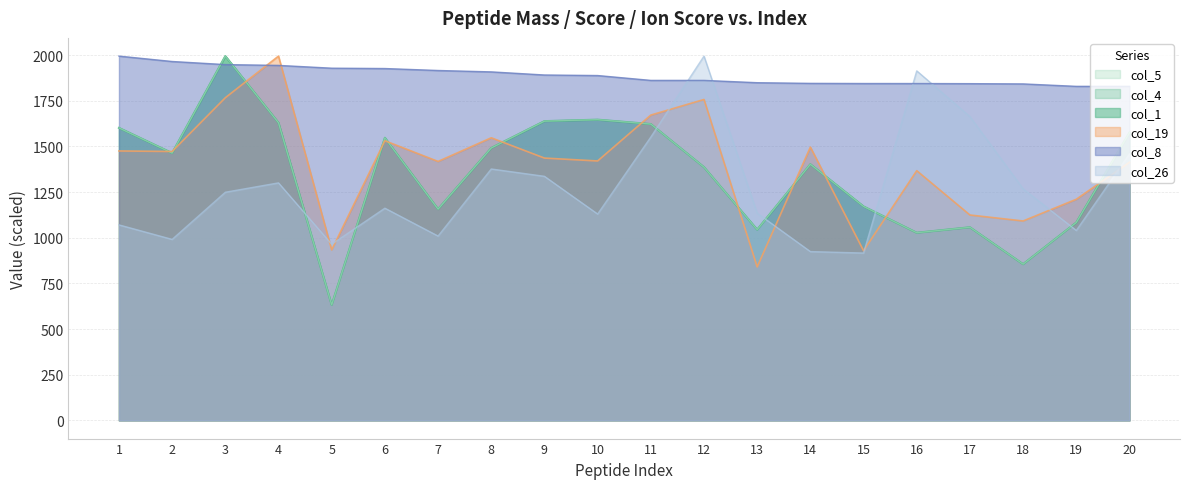

Does the chart display data point markers on the line(s)?

No